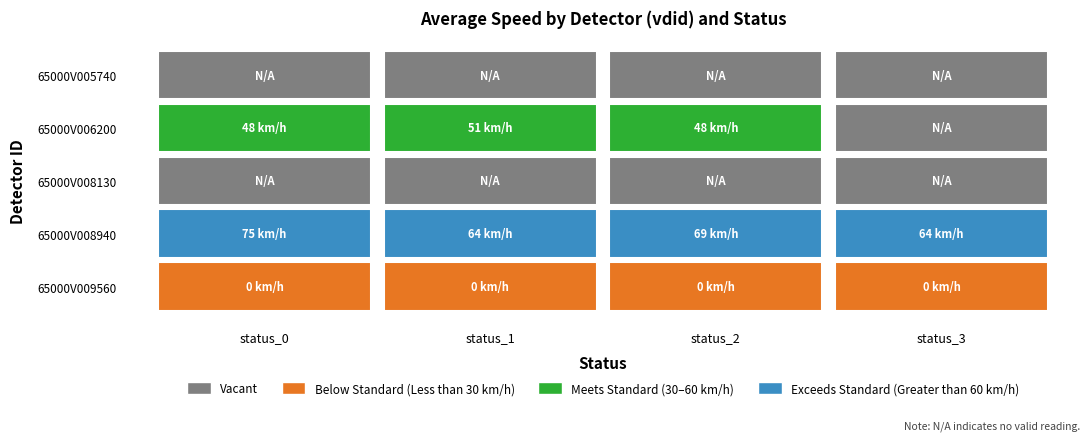

List the labels in order of 65000V005740 value, largest first.

0, 1, 2, 3